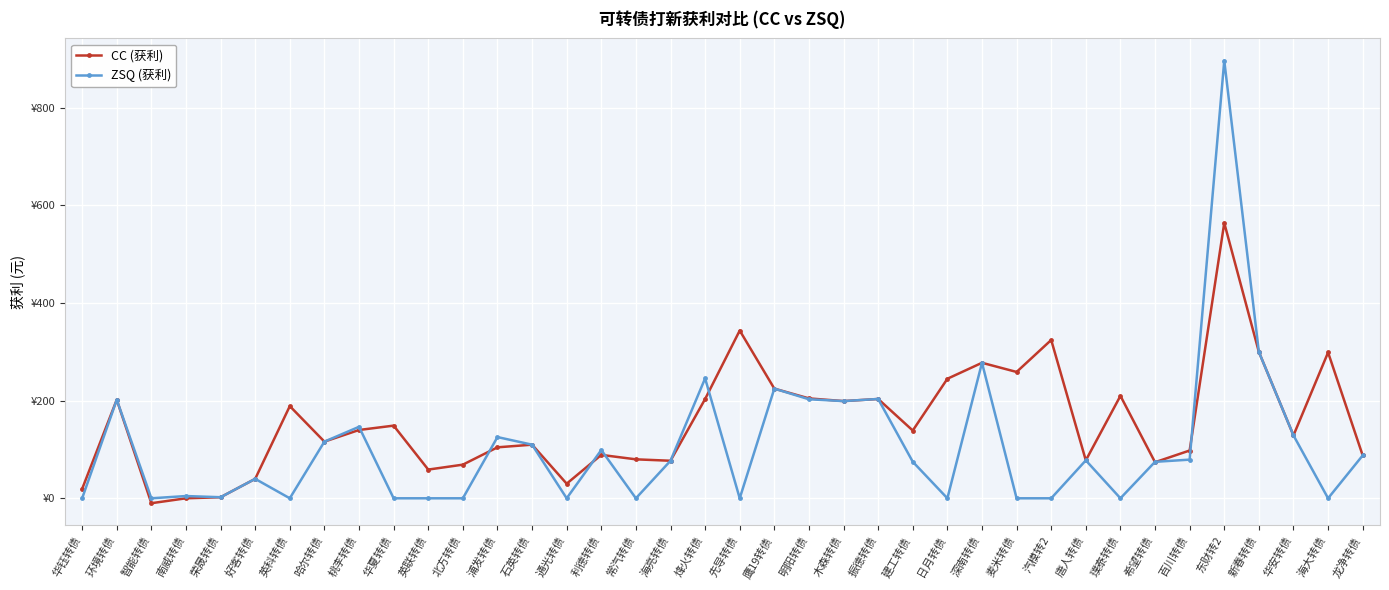

What is the total value across all series at 木森转债?

398.1